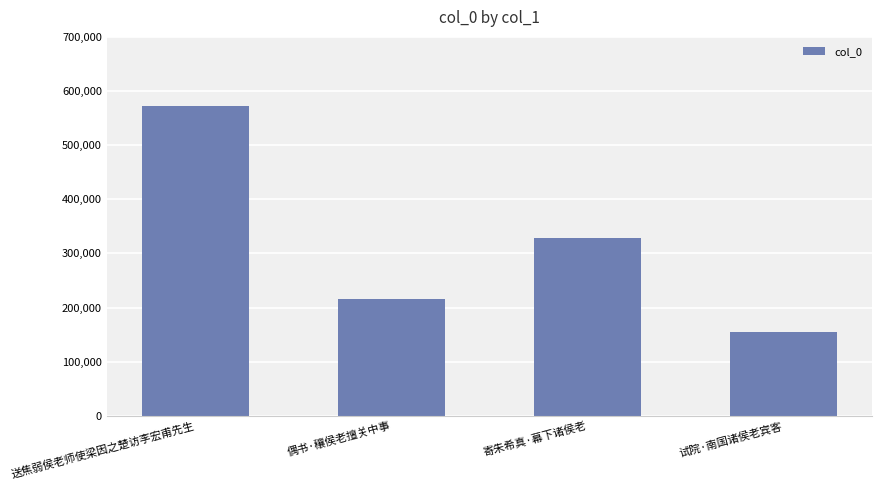

How many categories are shown in the chart?

4